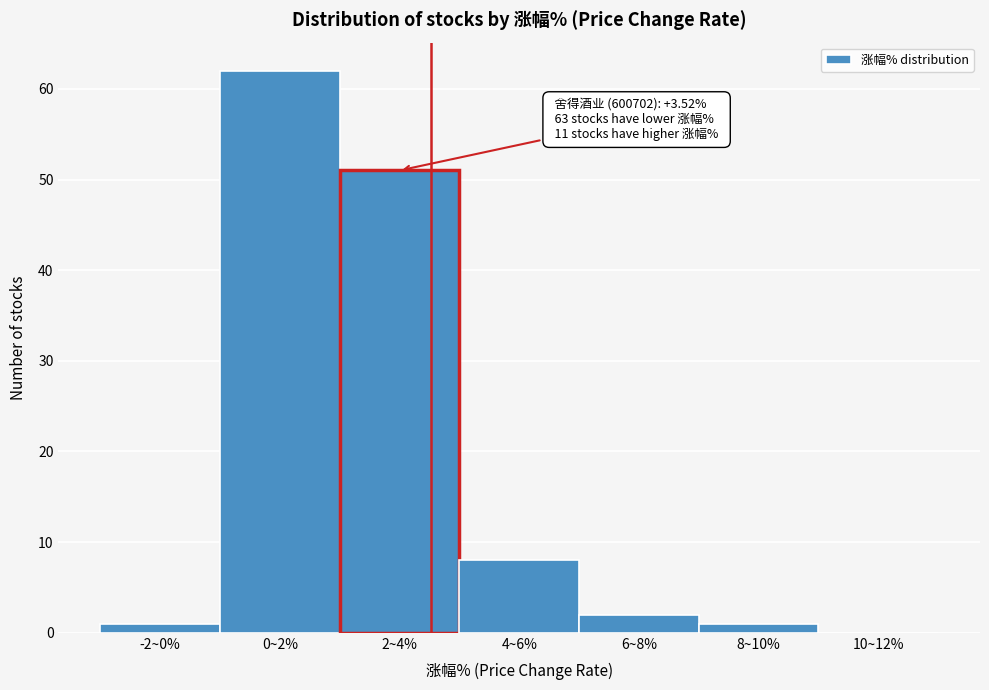

Reading left to right, what are all the values shown in this chart?

-2~0%=1	0~2%=62	2~4%=51	4~6%=8	6~8%=2	8~10%=1	10~12%=0